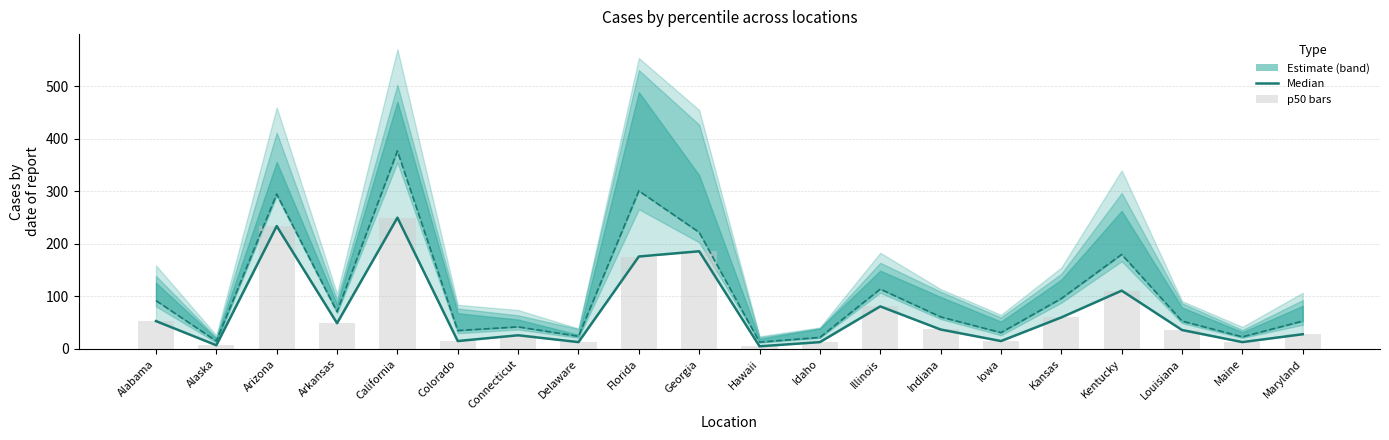

Which has a higher value, Idaho or Arkansas?

Arkansas